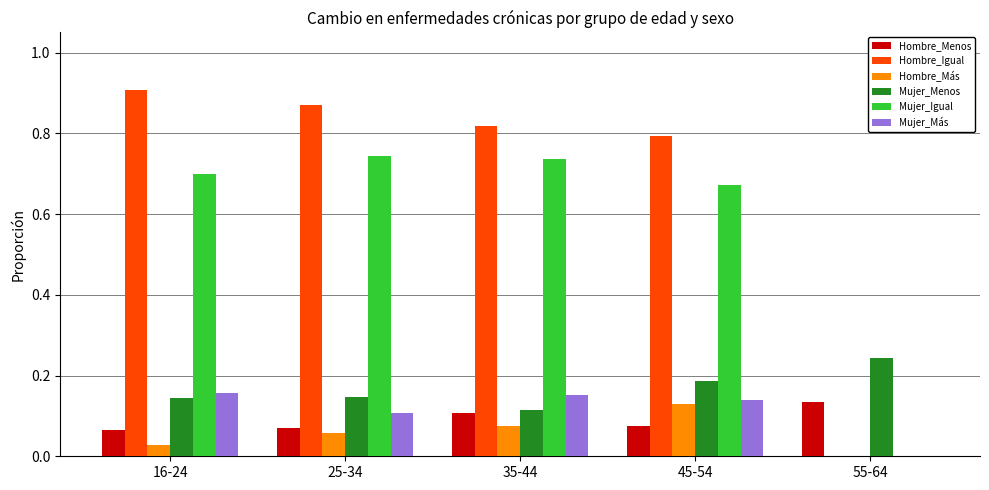

Is the value of Mujer_Menos at 55-64 greater than the value of Hombre_Más at 16-24?

Yes